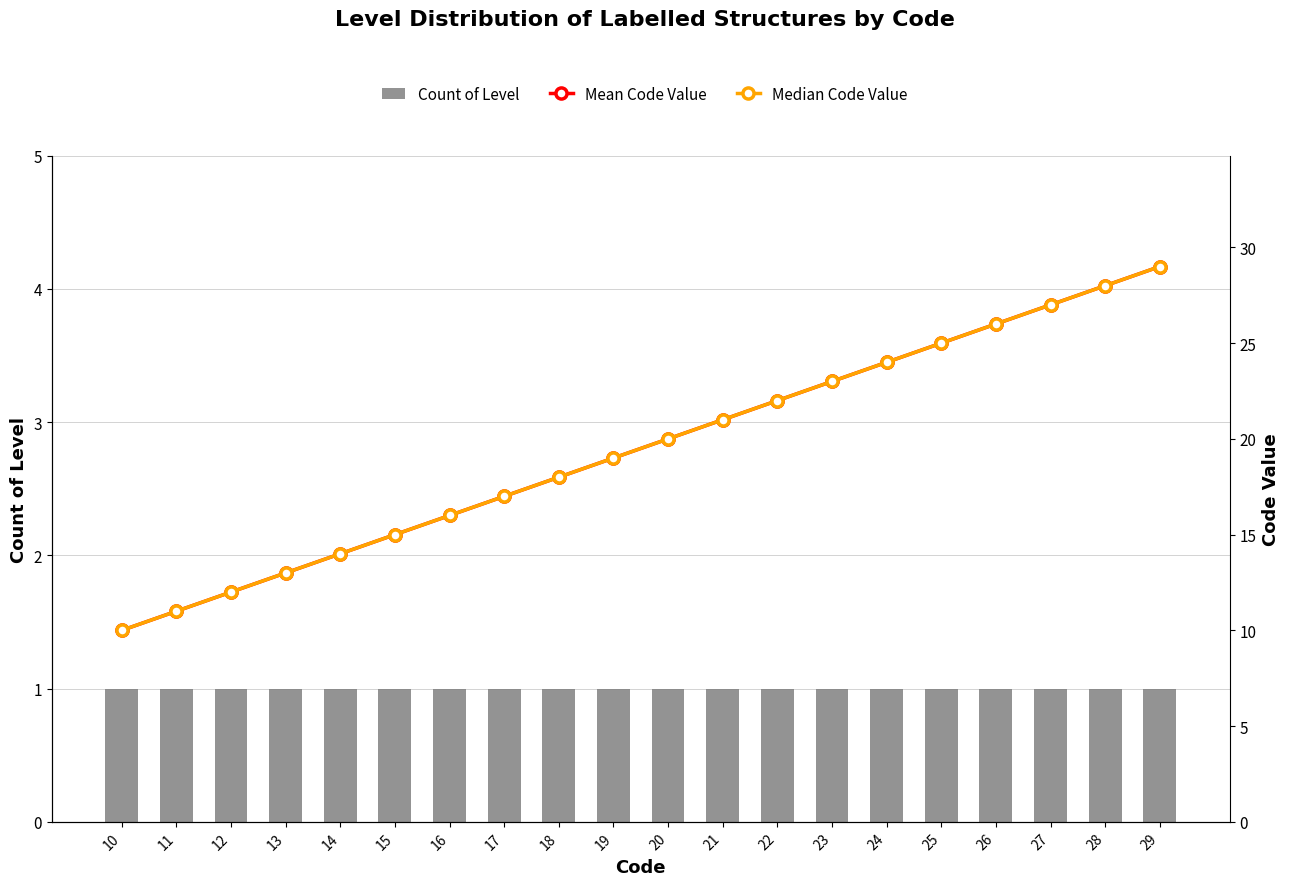

Which series has the widest spread of values?

Mean Code Value